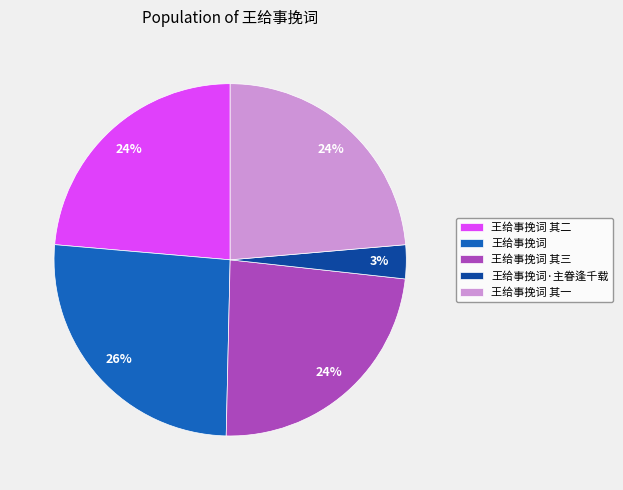

What is the largest slice in the pie chart?

王给事挽词